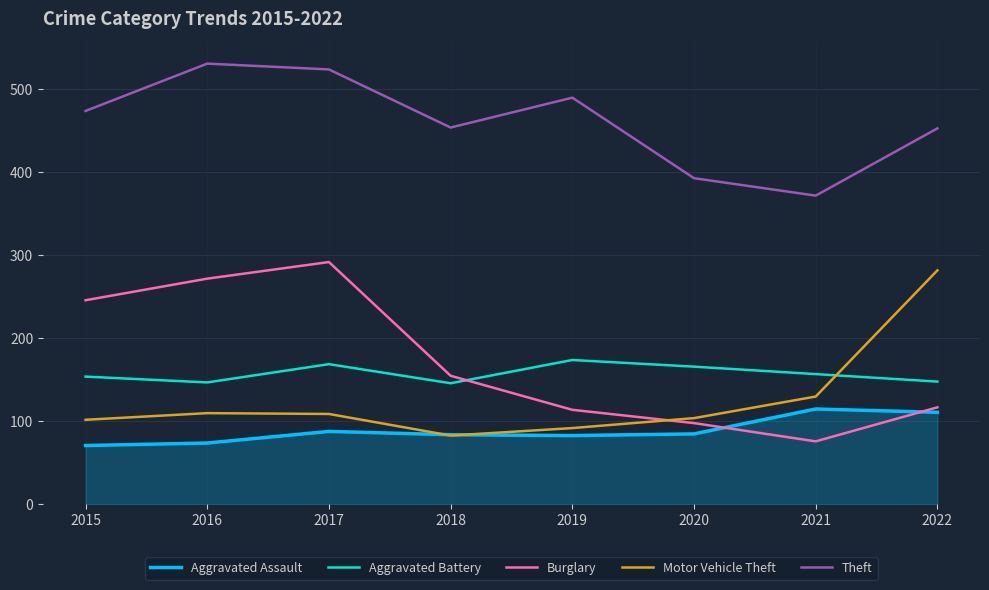

What is the spread (max minus min) of values at 2022?

342